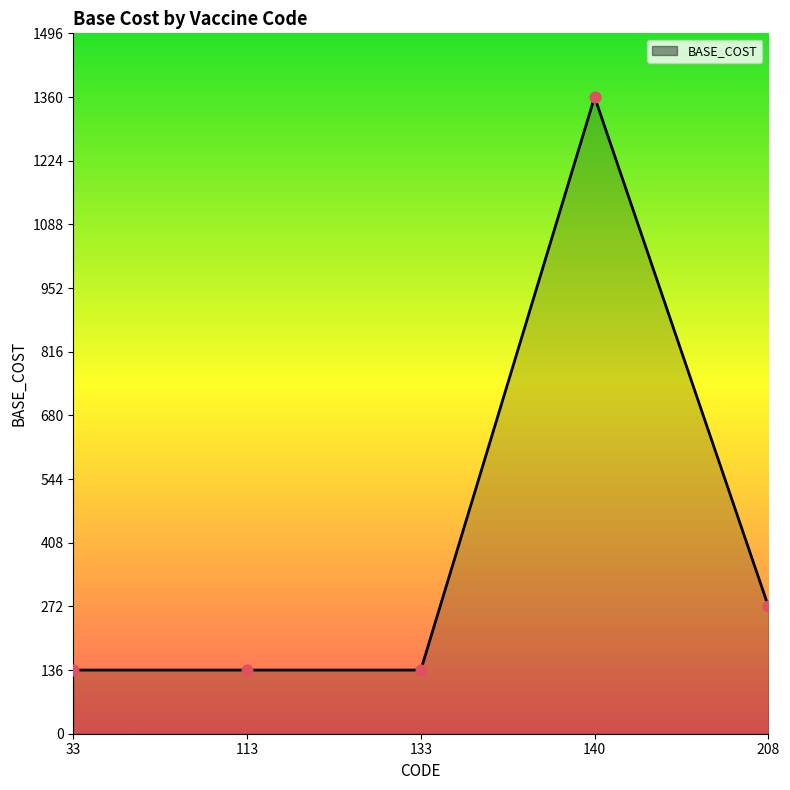

Which series has the largest Y range (max minus min)?

BASE_COST_line